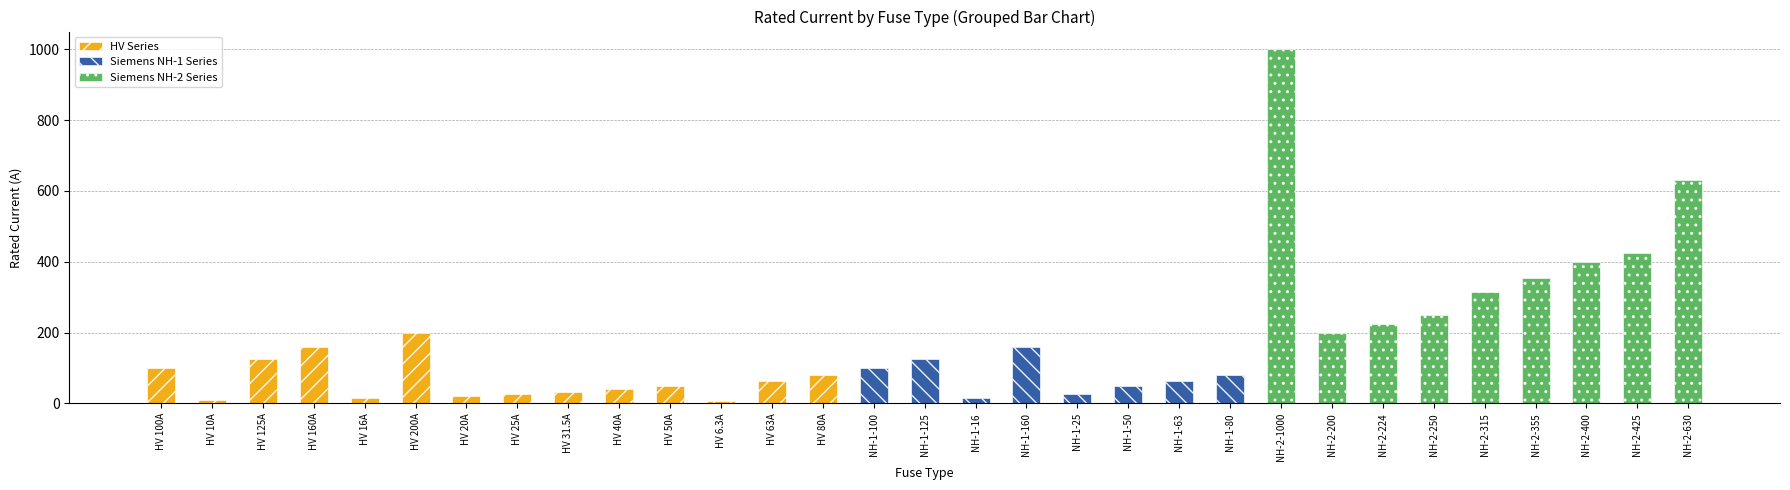

The value at NH-2-425 is 291.8. True or false?

False